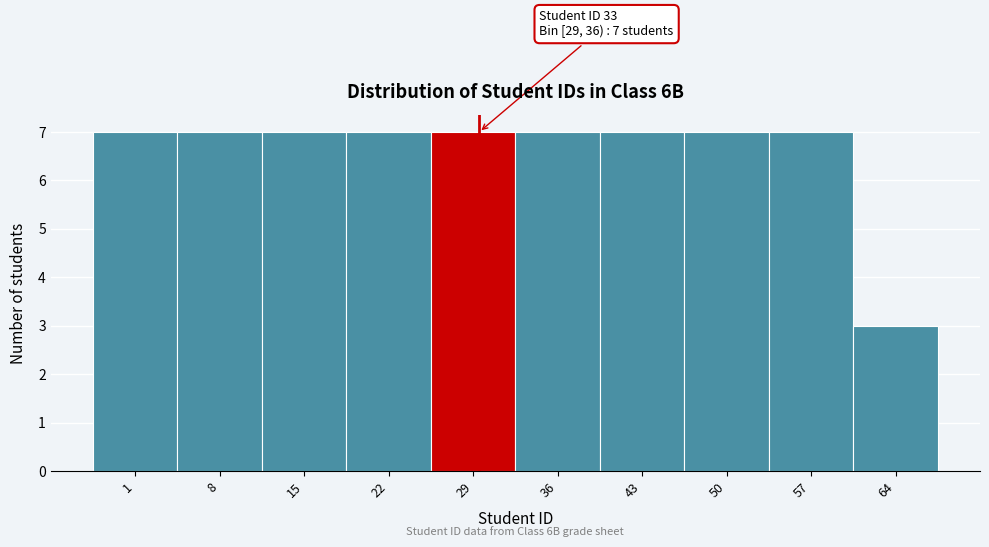

Reading left to right, list all the values displayed in this chart.

7	7	7	7	7	7	7	7	7	3